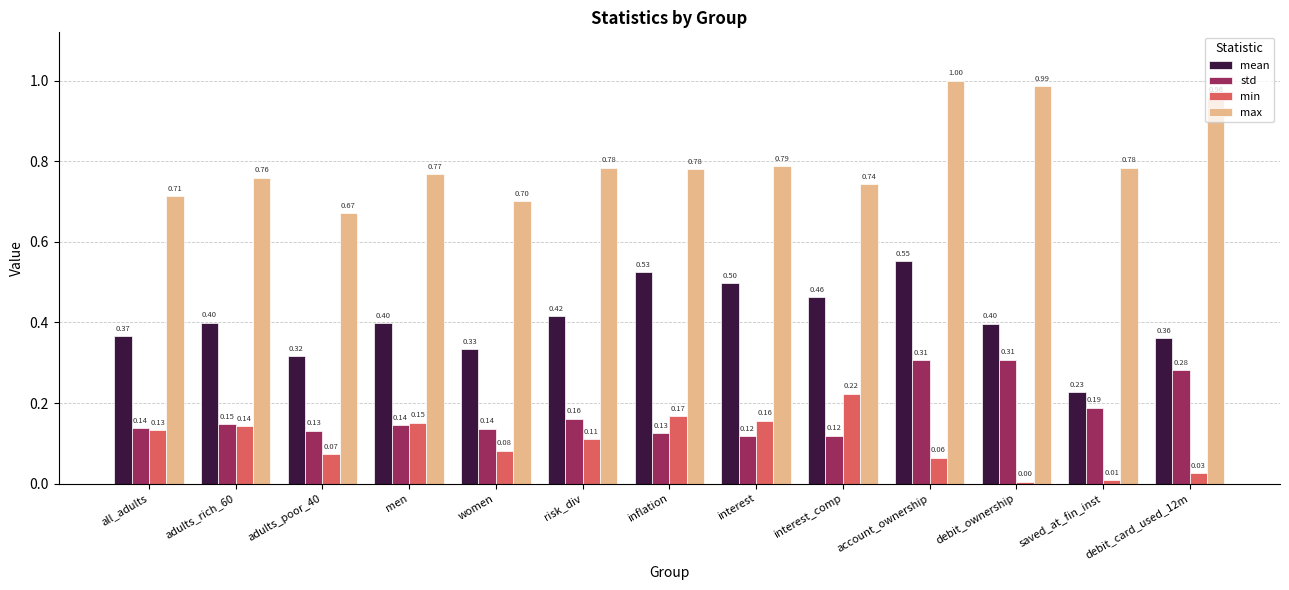

Where is mean nearest to the value 0?

saved_at_fin_inst